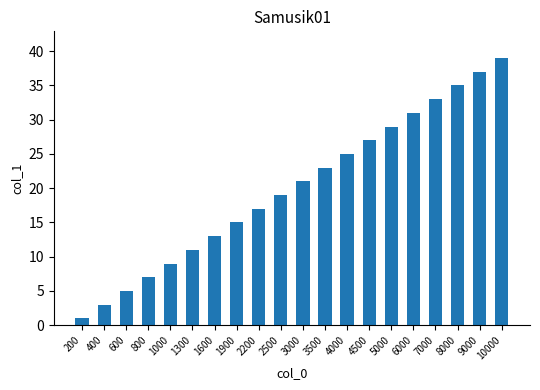

The chart shows a value of 29 at 5000. True or false?

True